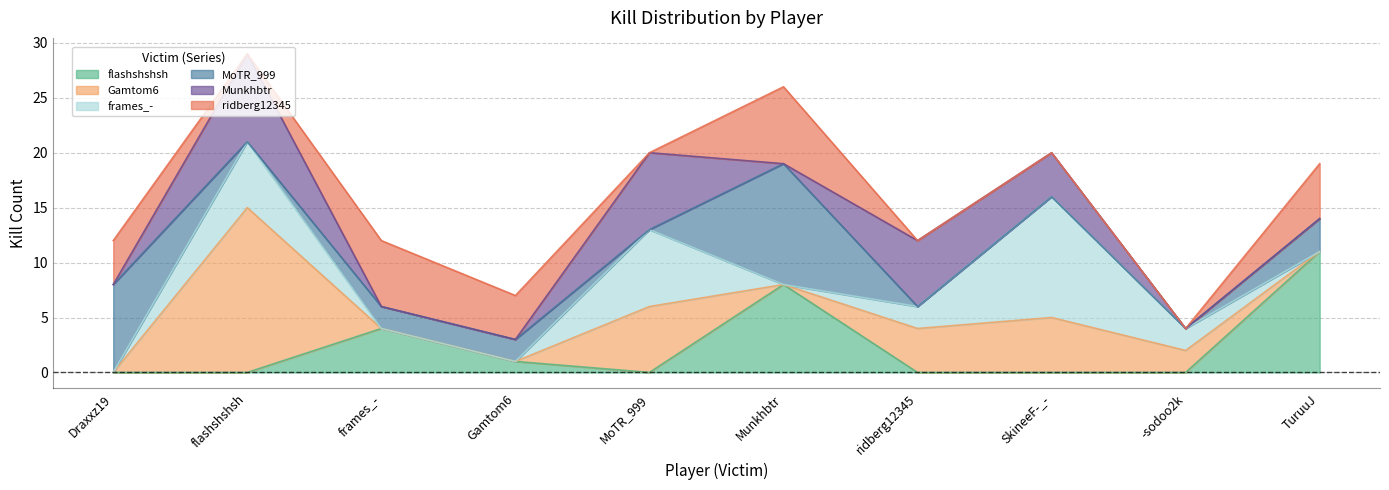

What is the maximum value shown in the chart?

15